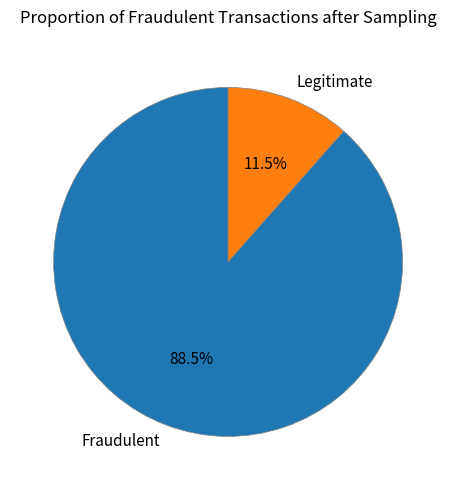

Combined, what portion of the pie is Legitimate and Fraudulent?

100.0%